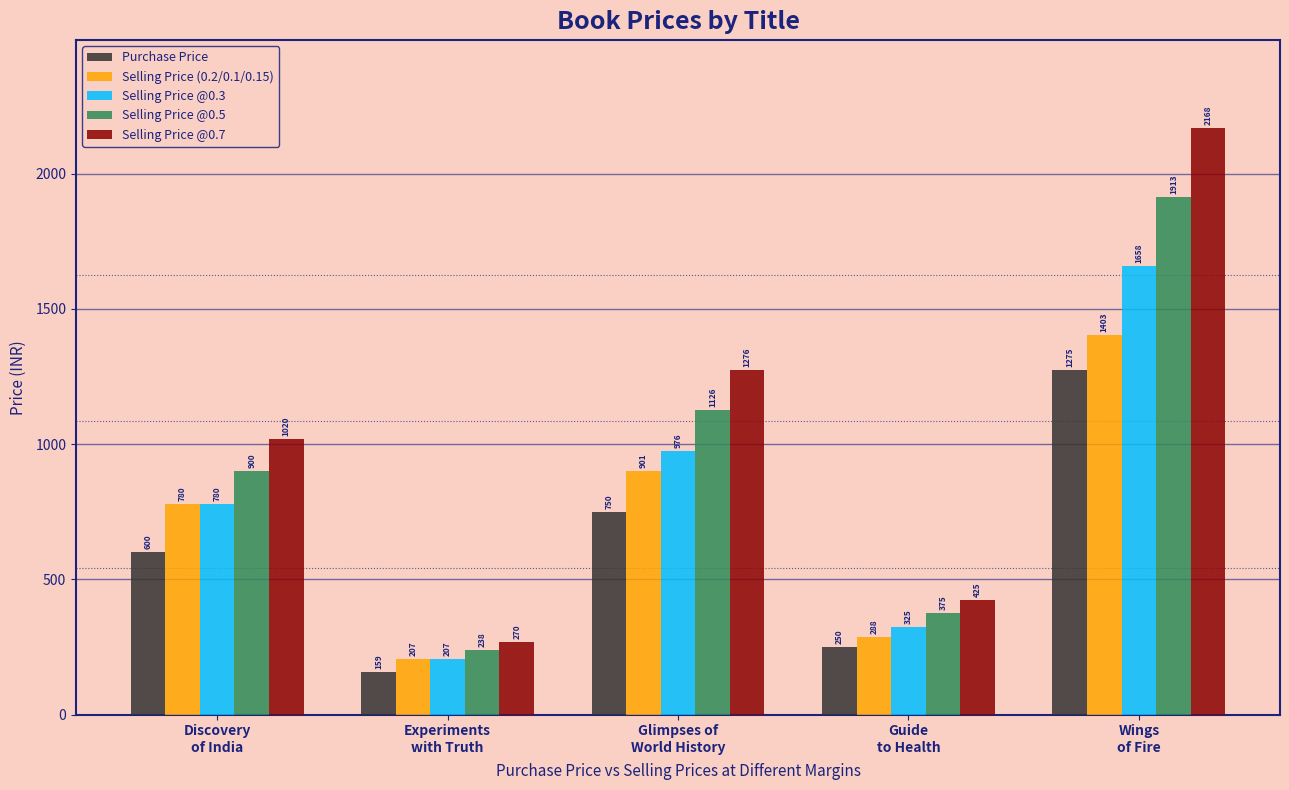

Rank the categories by Selling Price @0.5 value from lowest to highest.

Experiments
with Truth, Guide
to Health, Discovery
of India, Glimpses of
World History, Wings
of Fire